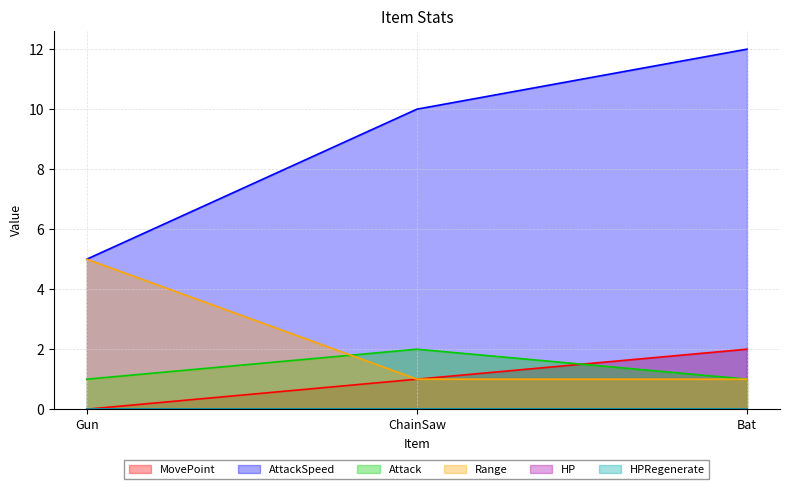

What is the difference between the Attack values at ChainSaw and Gun?

1